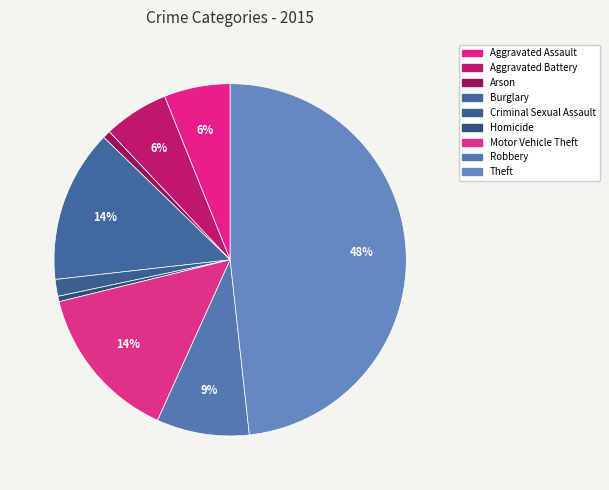

How many slices are in this pie chart?

9